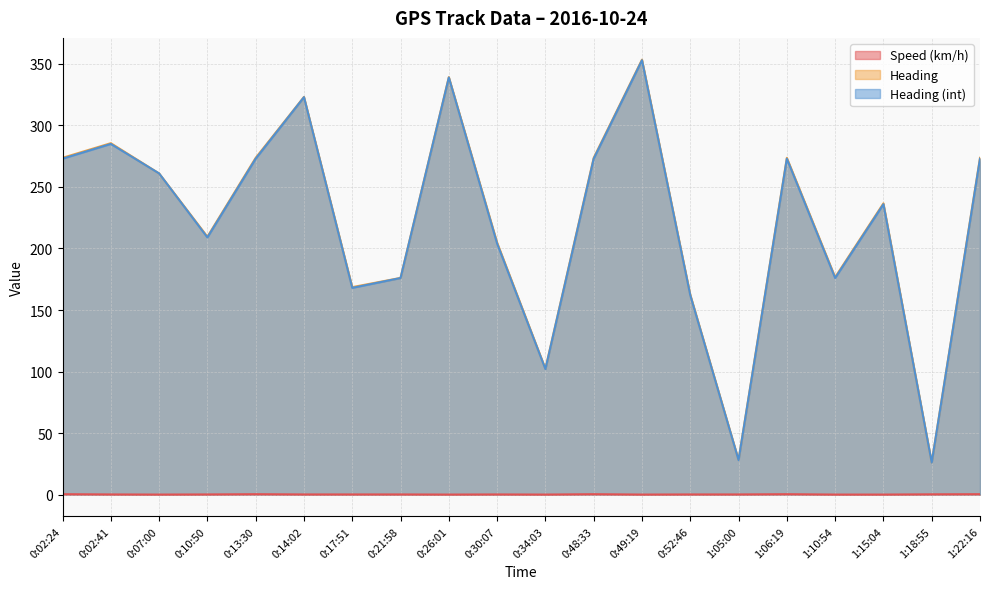

The value of Heading at 0:02:24 is 273.7. True or false?

True